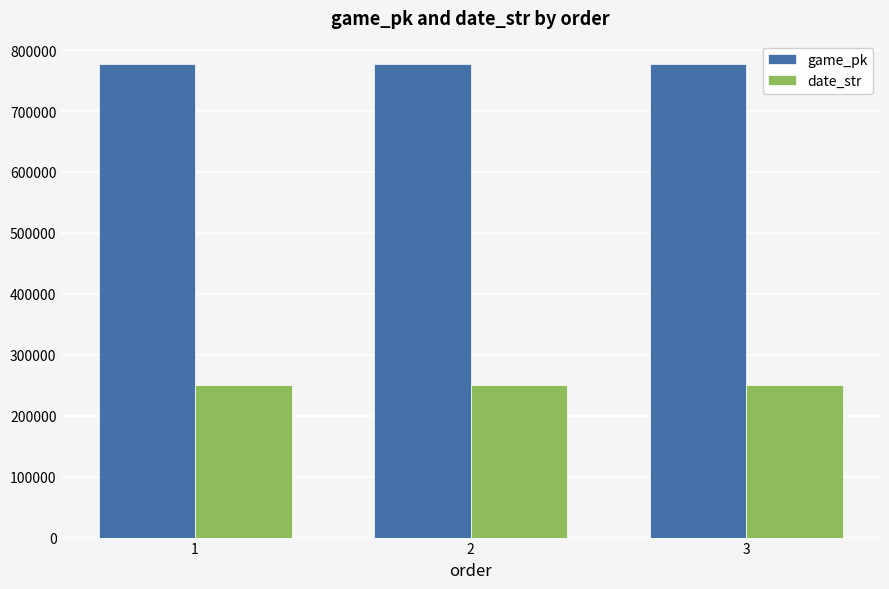

What are all the series names shown in the legend?

game_pk, date_str